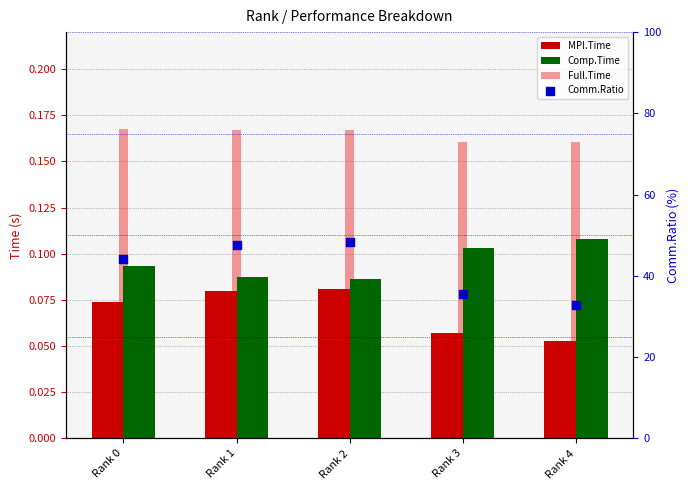

Which series has the widest spread of Y values?

Comm.Ratio